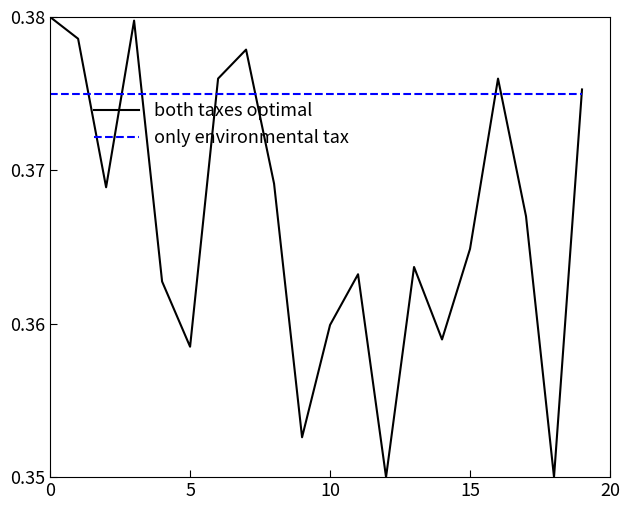

List the series in order of their peak value, highest first.

both taxes optimal, only environmental tax